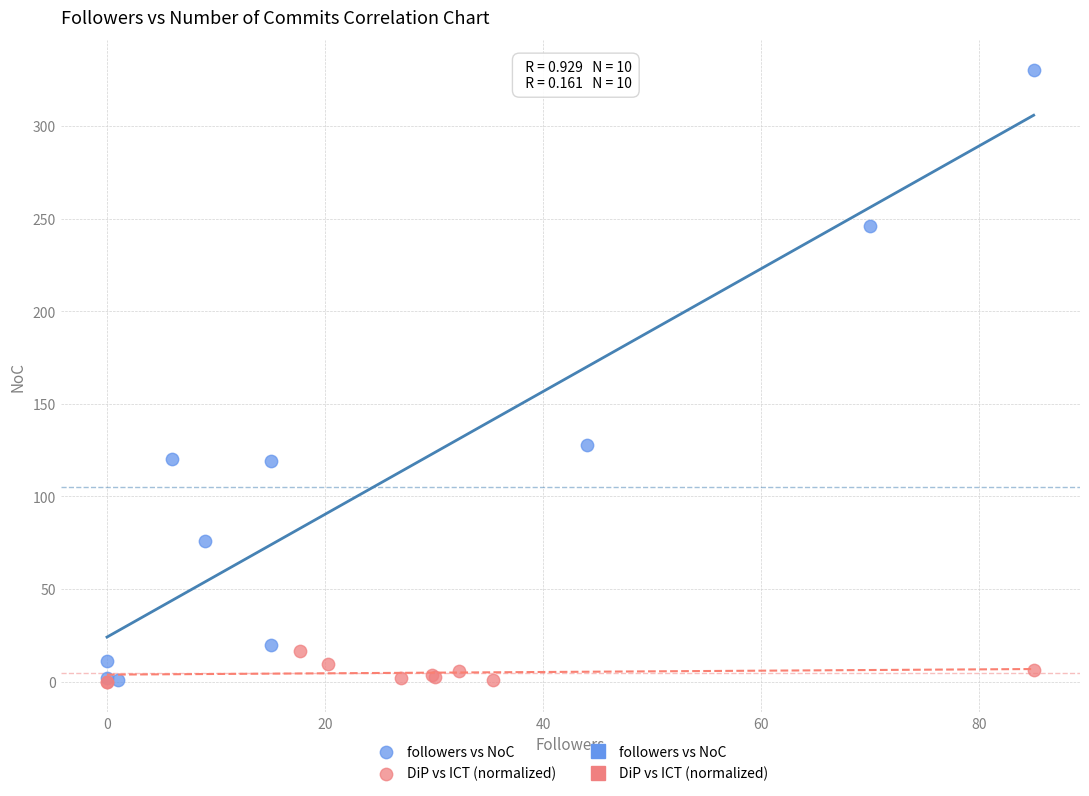

Which series reaches the maximum Y coordinate?

followers vs NoC